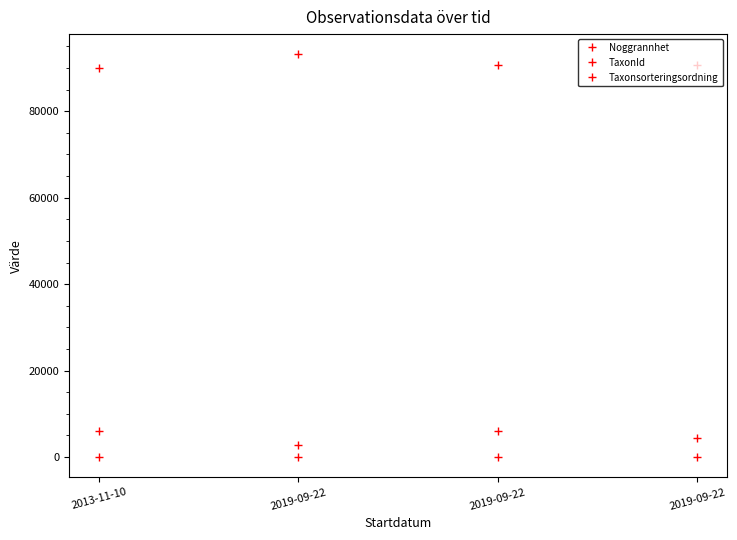

Which series has the largest total across all categories?

Taxonsorteringsordning